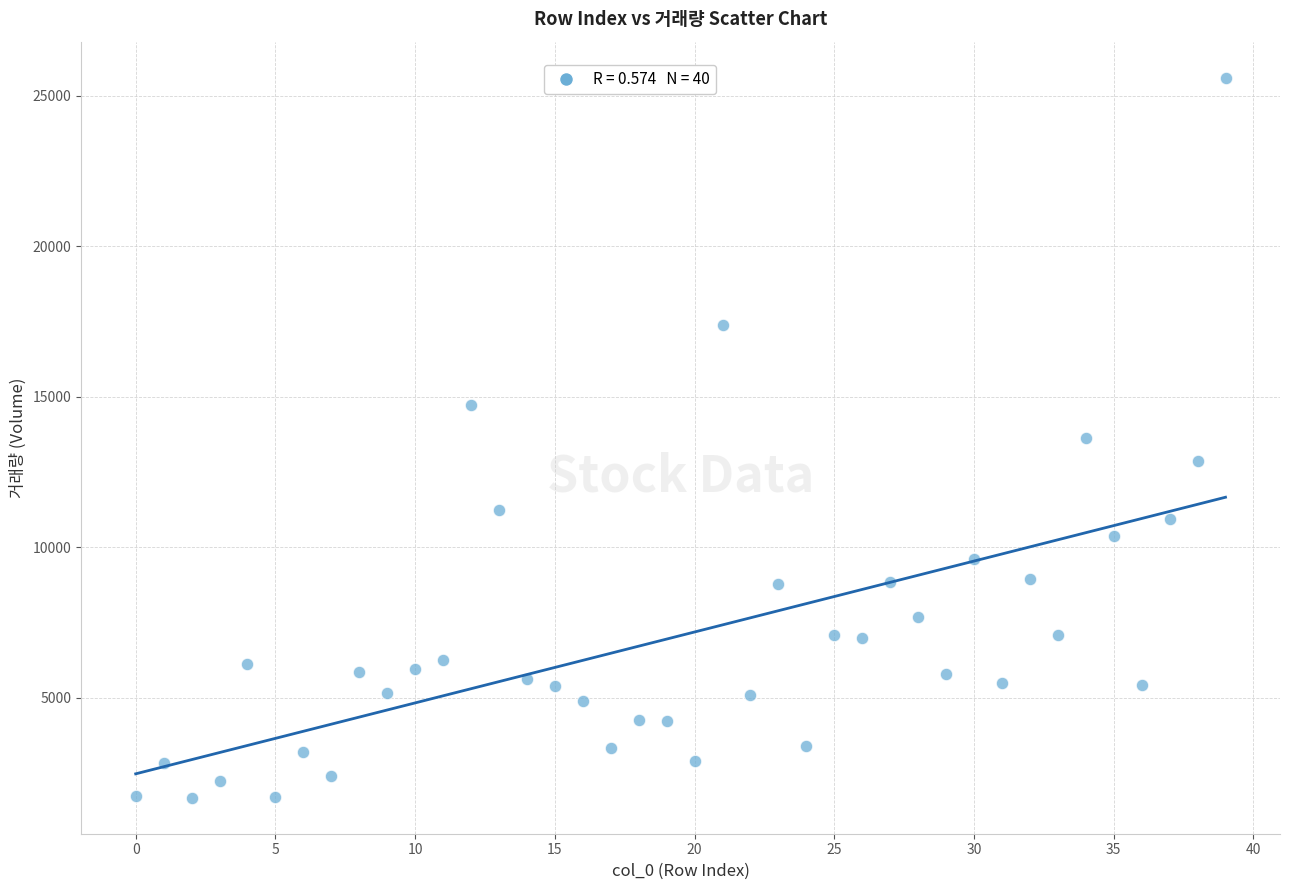

What is the range of Y values (max minus min)?

23920